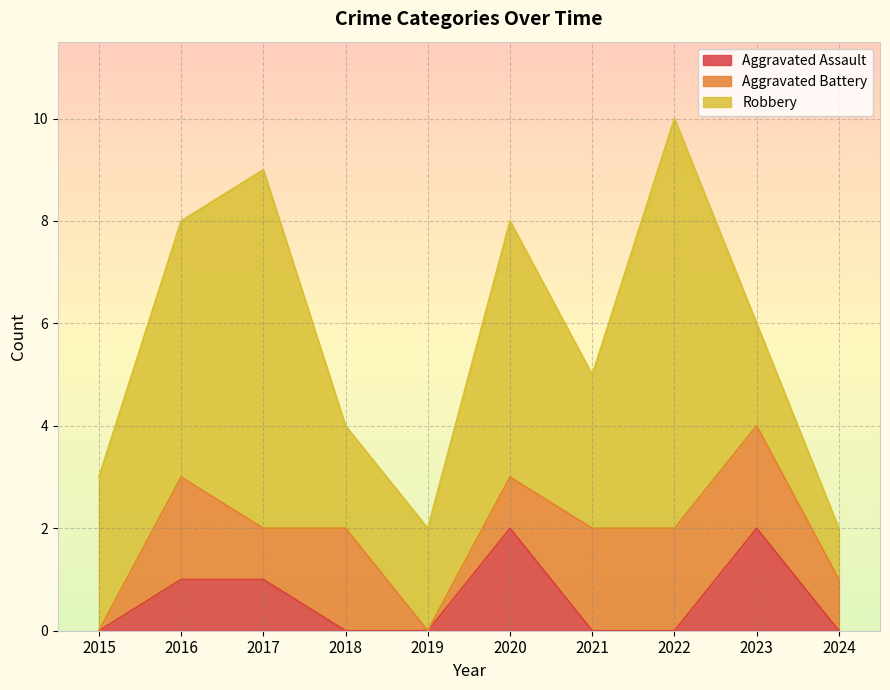

What is the total value across all series at 2015?

3